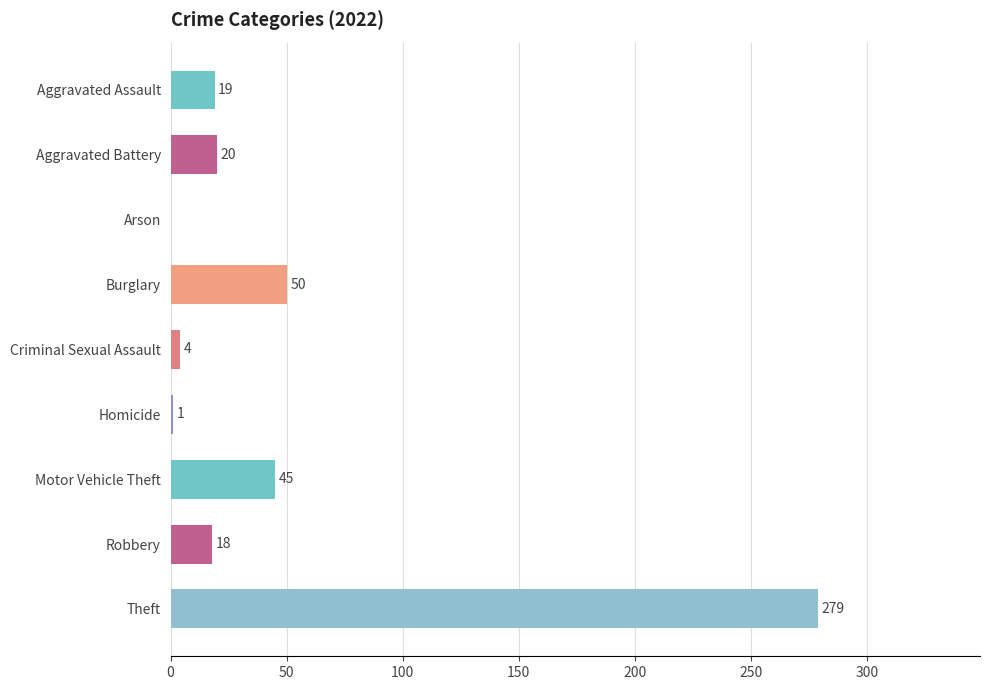

Which category has the highest value across all series?

Theft